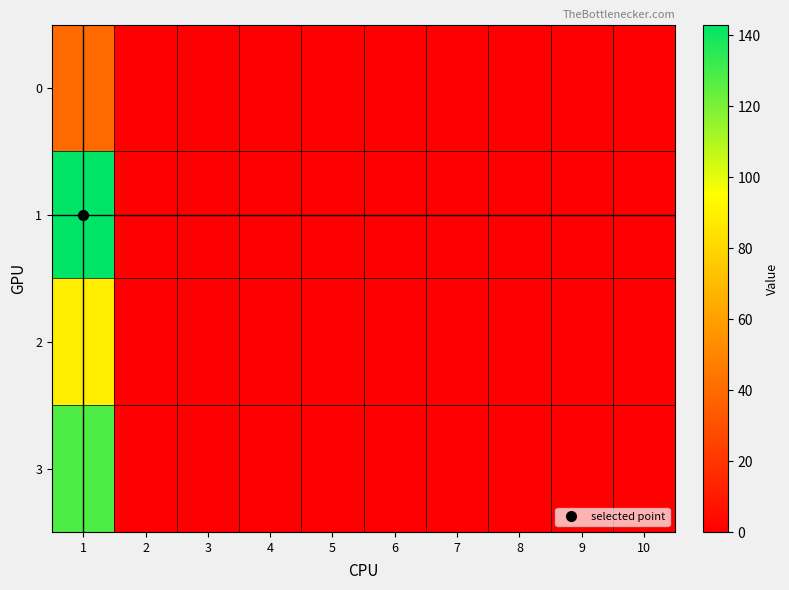

Between 3 and 1, which is larger?

1